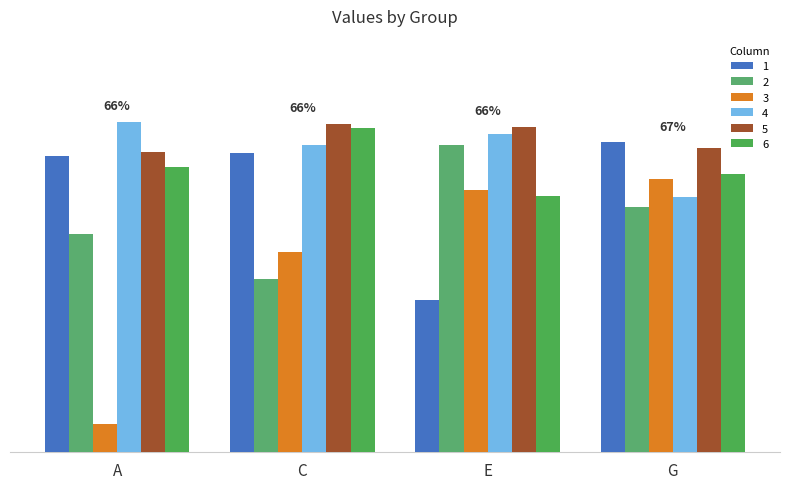

List the labels in order of 6 value, smallest first.

E, G, A, C